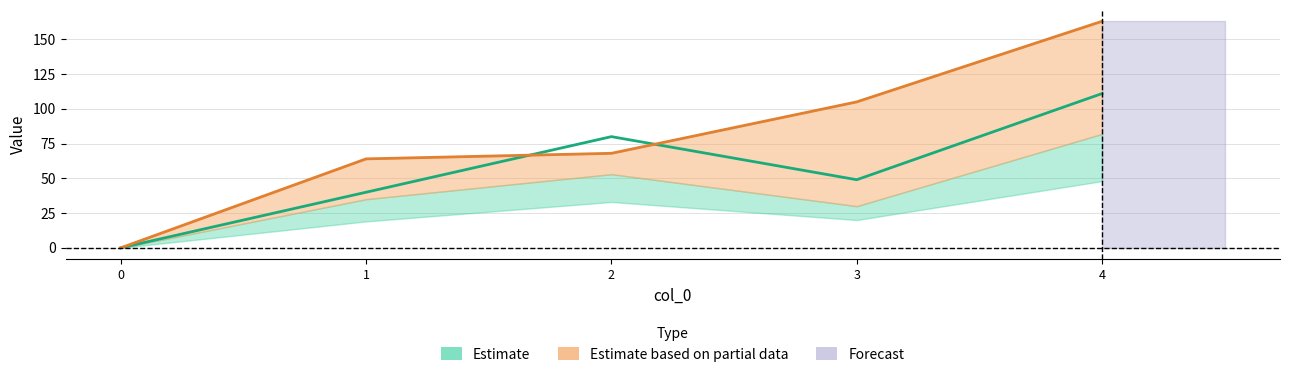

What is the value of the 4 point at the 2nd from the left?

64